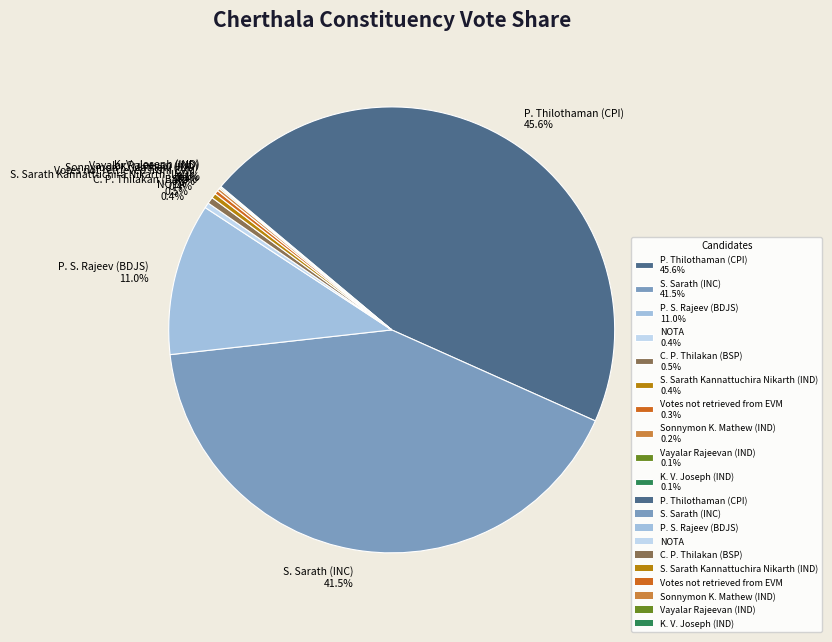

Rank the categories by value from highest to lowest.

P. Thilothaman (CPI), S. Sarath (INC), P. S. Rajeev (BDJS), C. P. Thilakan (BSP), NOTA, S. Sarath Kannattuchira Nikarth (IND), Votes not retrieved from EVM, Sonnymon K. Mathew (IND), Vayalar Rajeevan (IND), K. V. Joseph (IND)